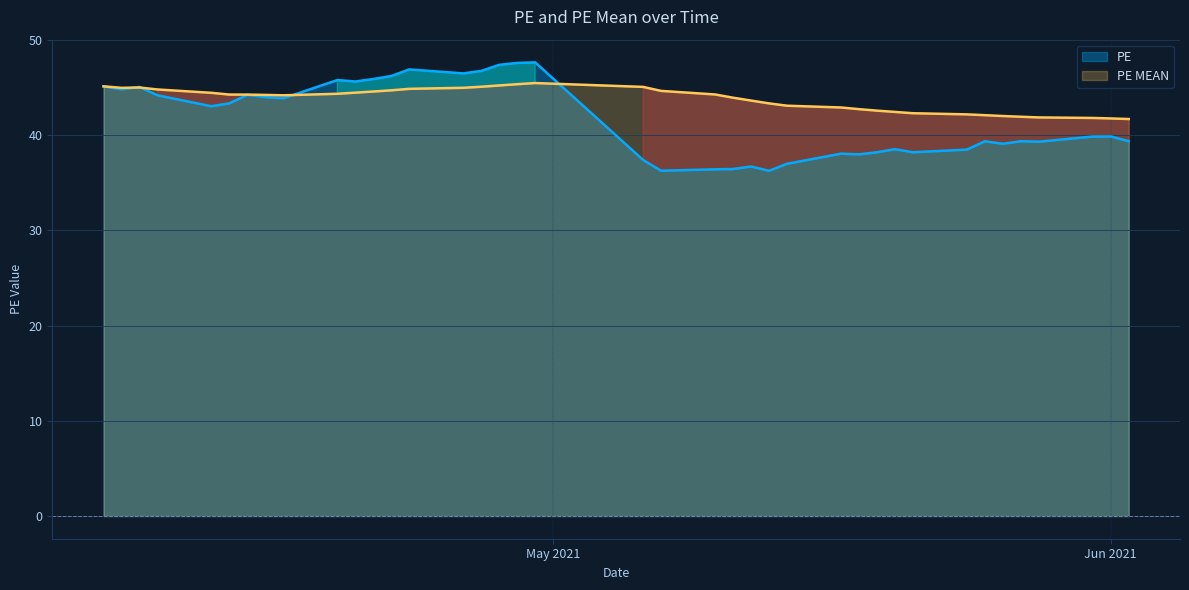

Rank the series by their maximum value, from highest to lowest.

PE, PE MEAN